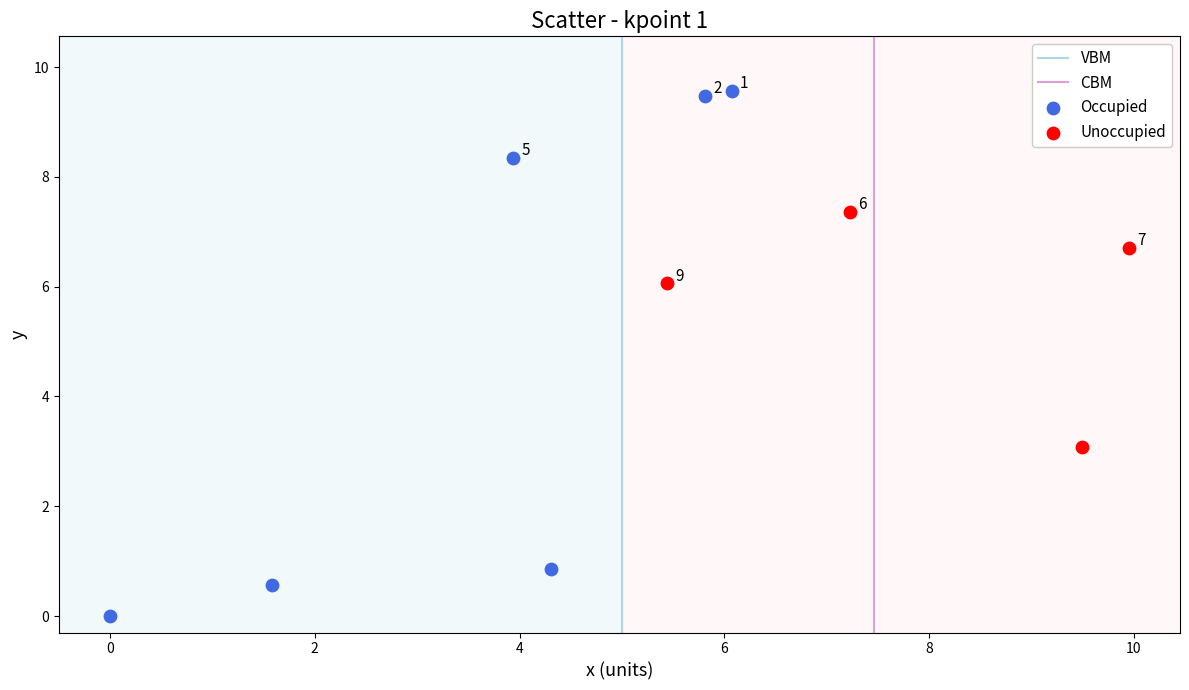

Which series contains the highest Y value?

Occupied